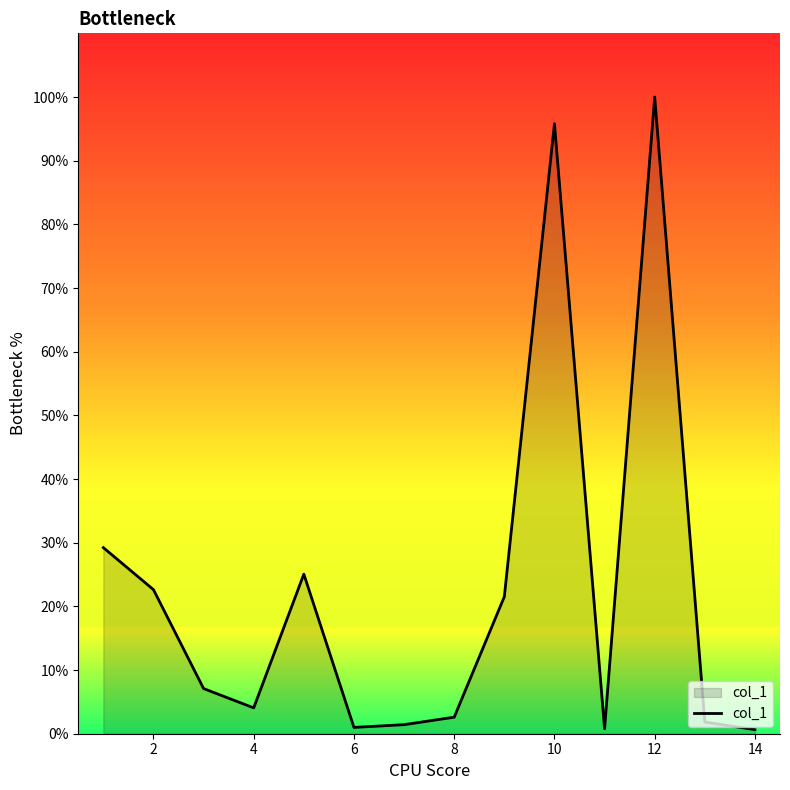

What is the difference between the maximum and minimum values?

99.4